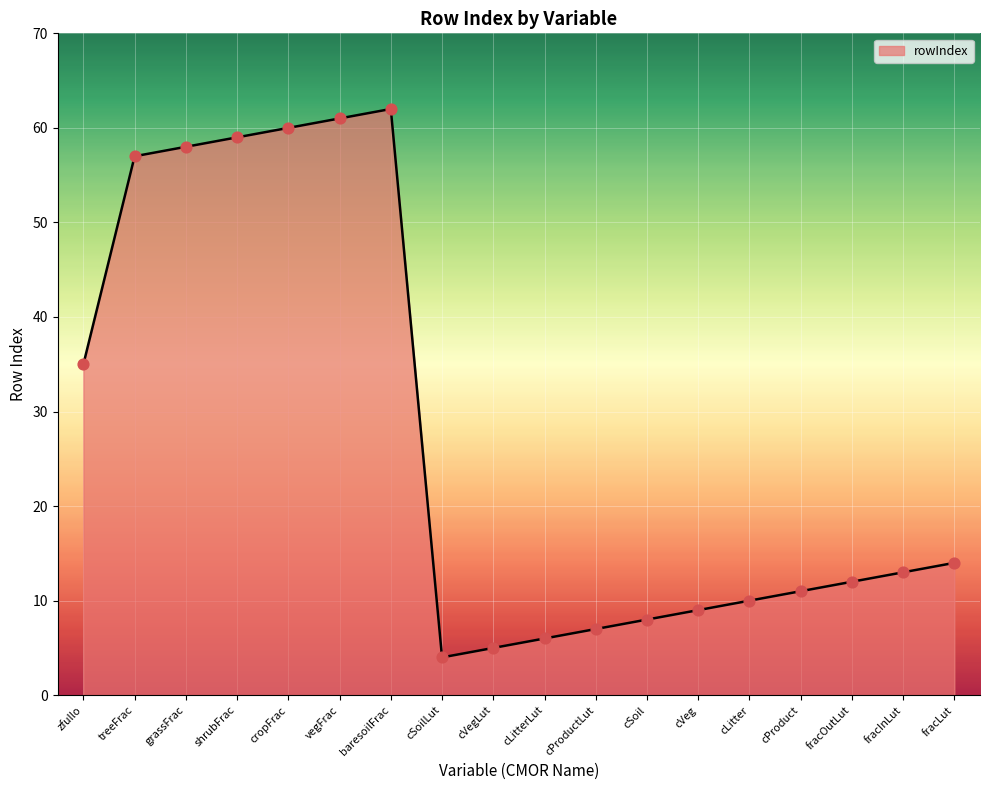

What is the change in value from cLitterLut to cVeg?

+3